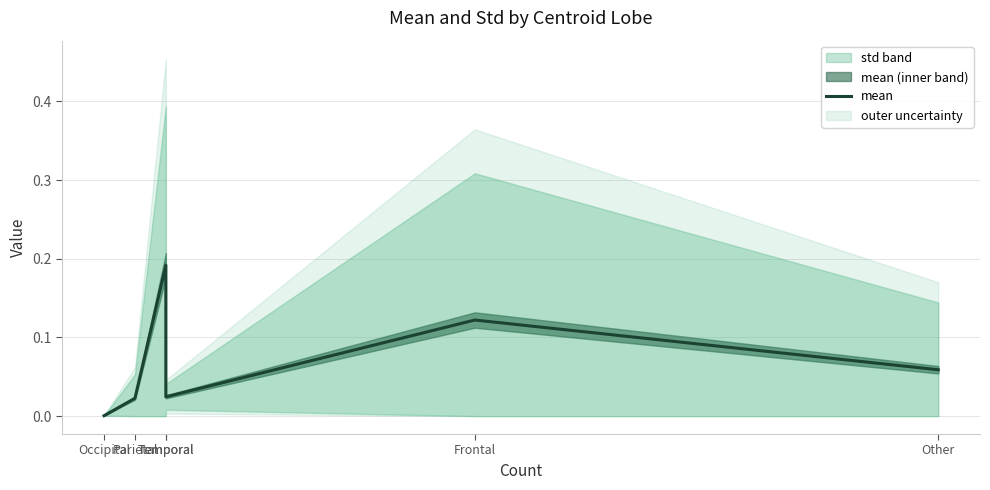

How many categories are shown in the chart?

6